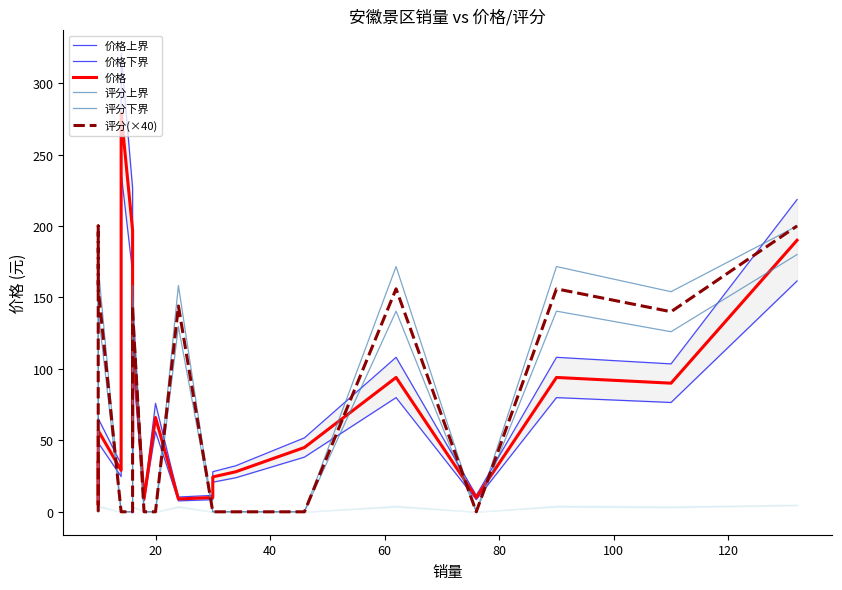

How many categories are shown in the chart?

20